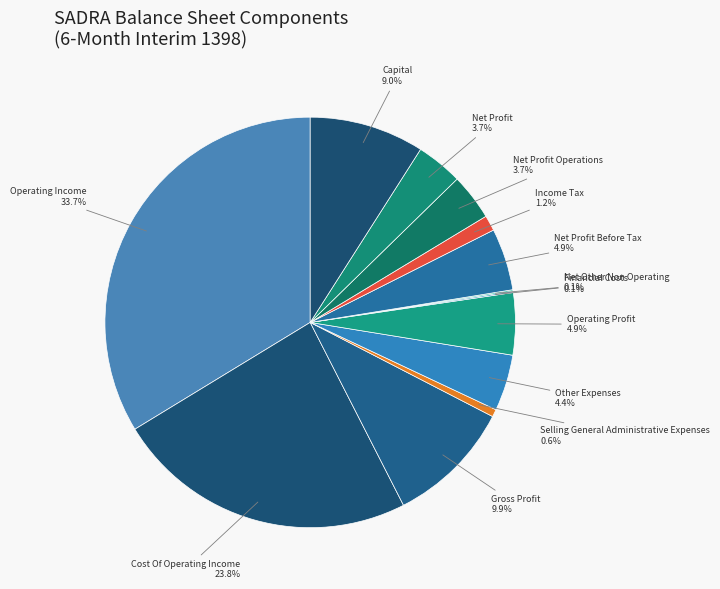

Is there a majority slice in this chart?

No